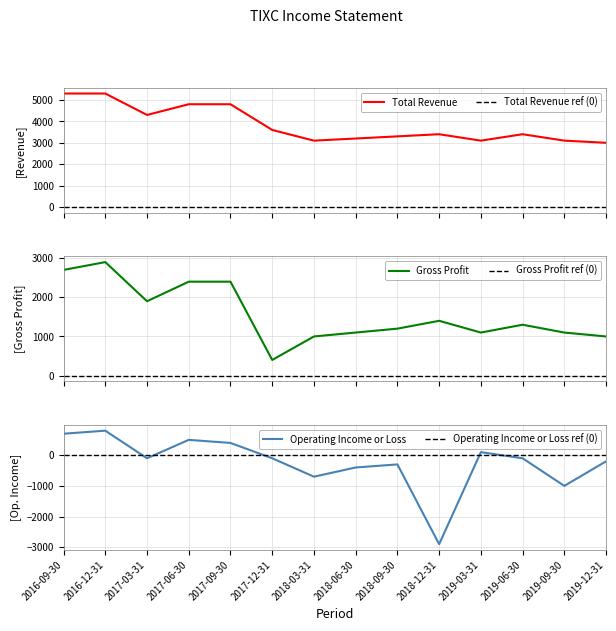

Where does the Operating Income or Loss series first go above -100?

2016-09-30